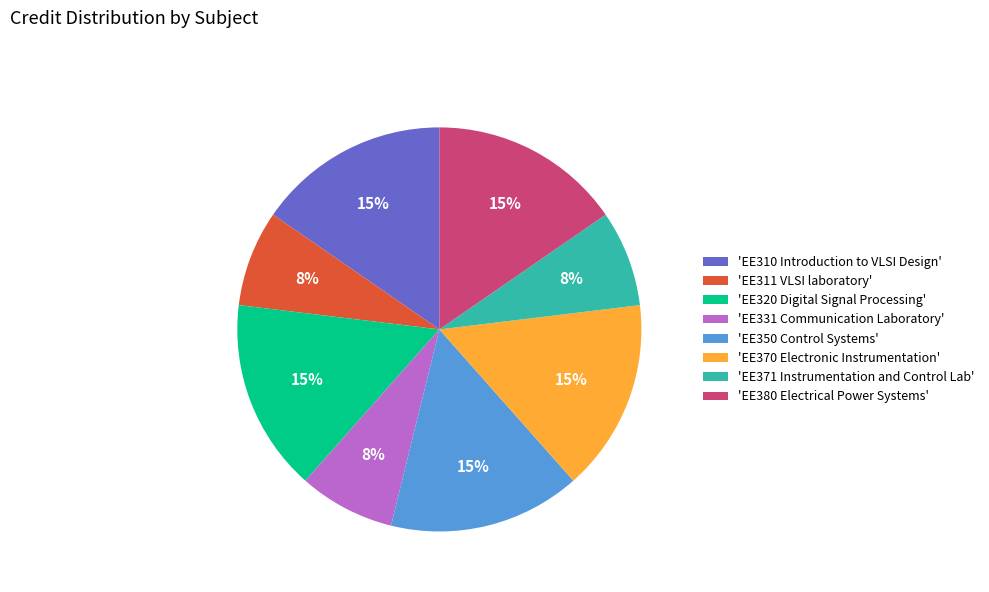

What is the ratio of the value at 'EE331 Communication Laboratory' to the value at 'EE311 VLSI laboratory'?

1.0